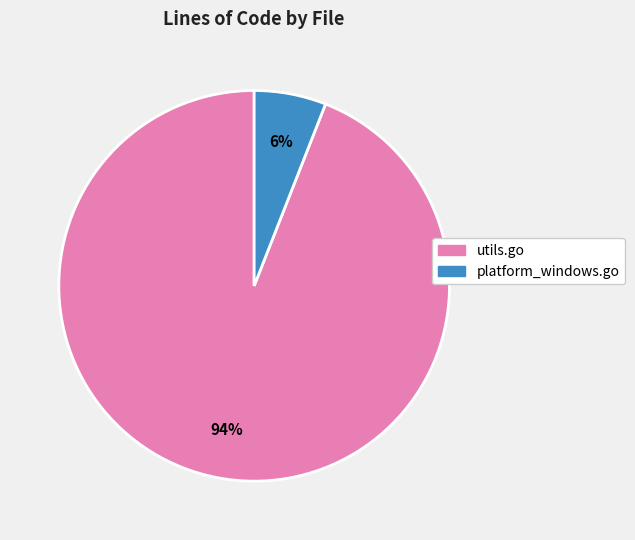

Which slice is the smallest?

platform_windows.go